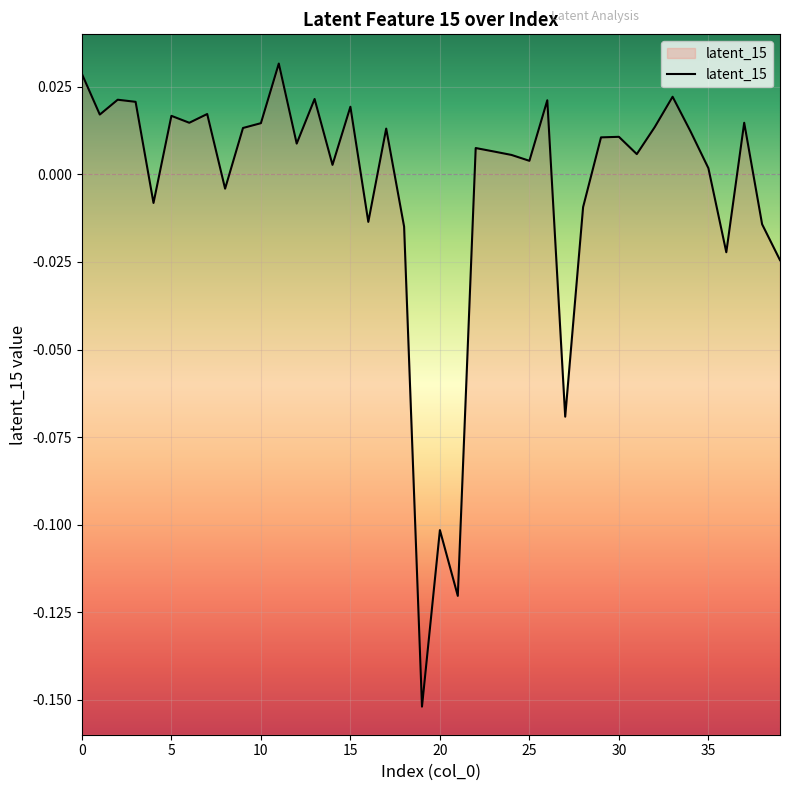

At which category does the chart reach its peak across all series?

11